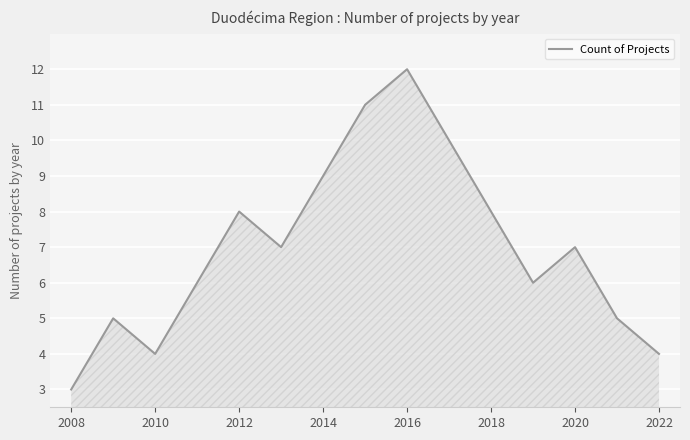

What is the minimum value shown in the chart?

3